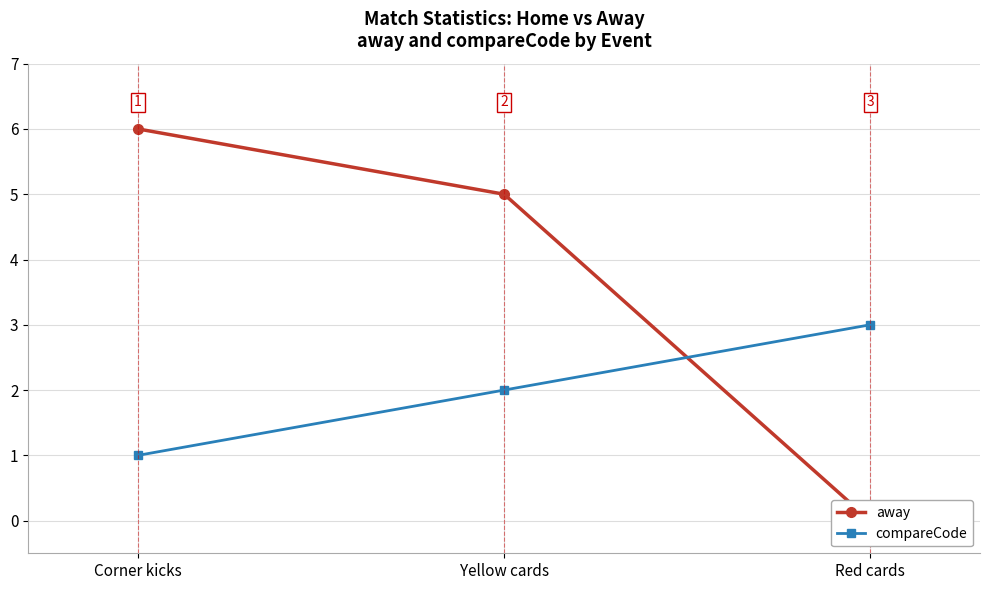

What is the label of the 1st point from the right?

Red cards